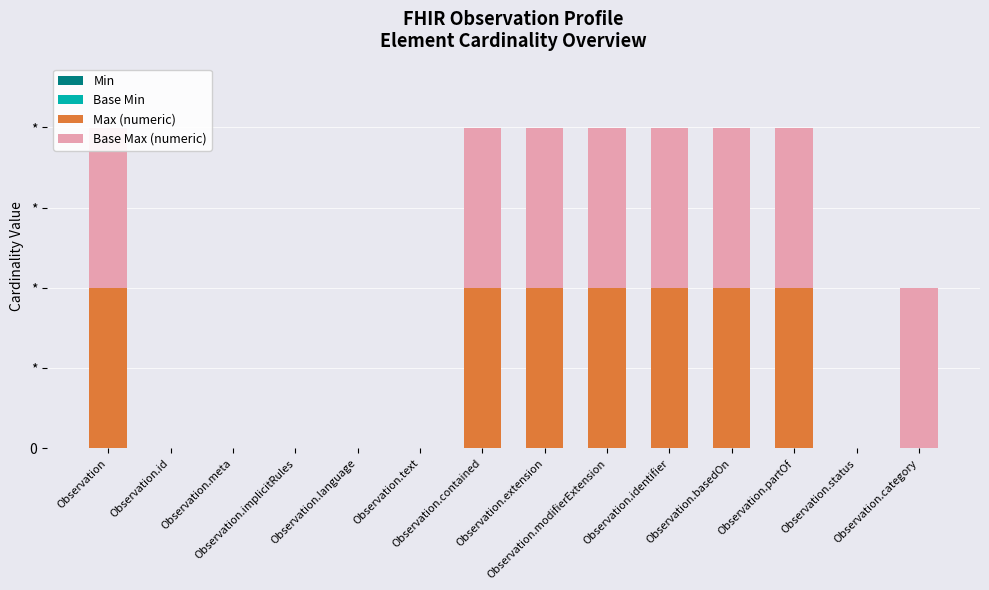

At which label is Max (numeric) closest to 500?

Observation